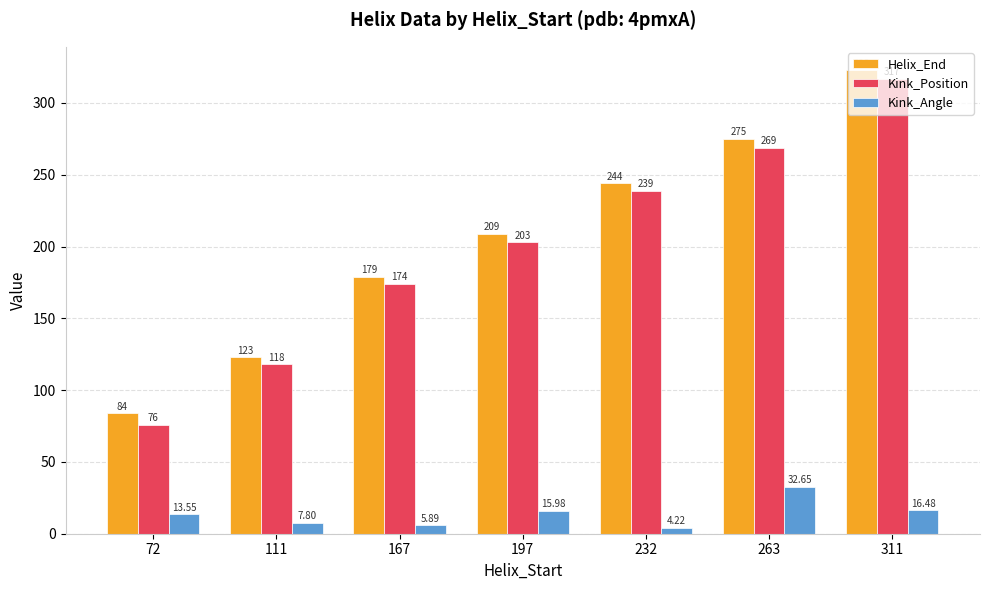

The value of Helix_End at 72 is 150.8. True or false?

False